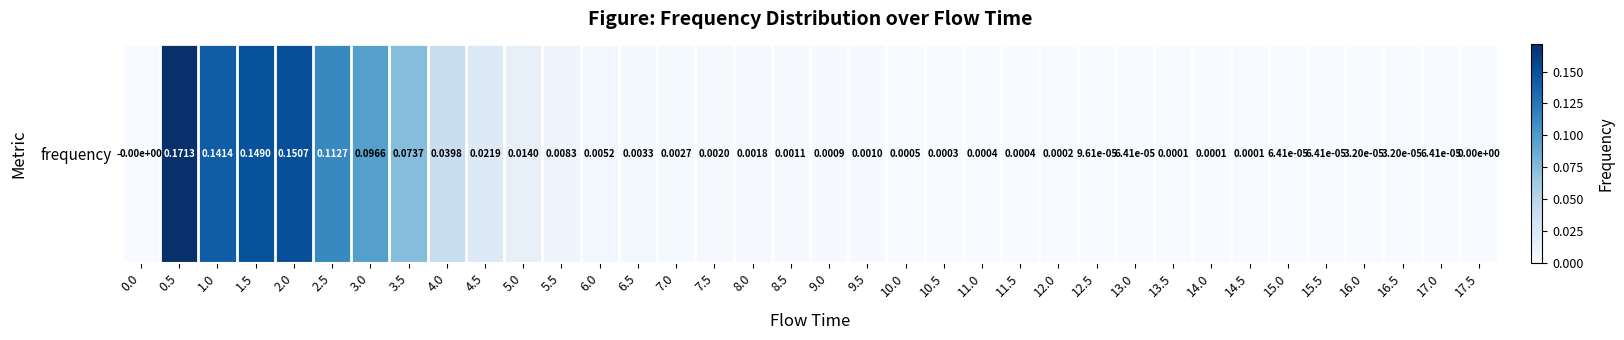

How many distinct data groups are displayed?

1